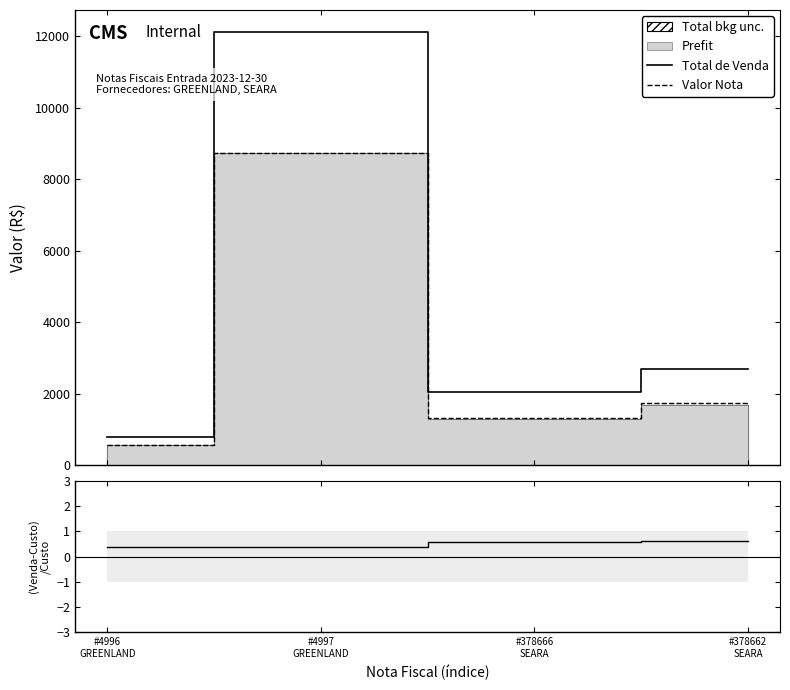

At which category does Valor Nota reach its first local peak?

#4997
GREENLAND